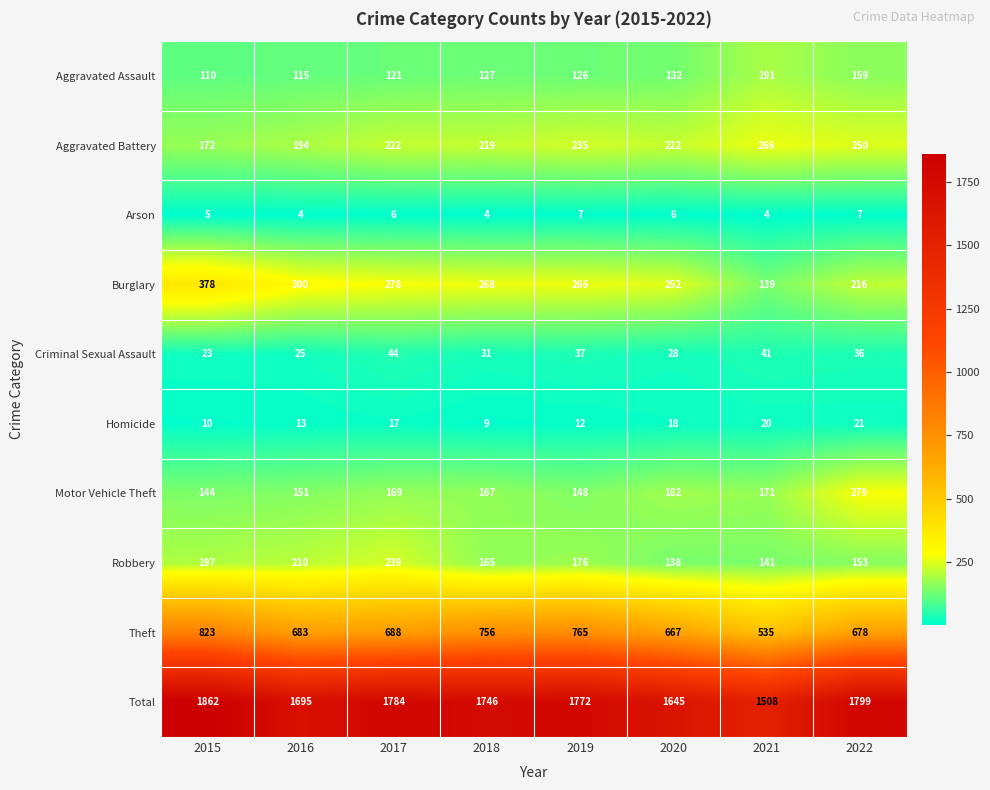

At which category is the sum across all series the highest?

2015